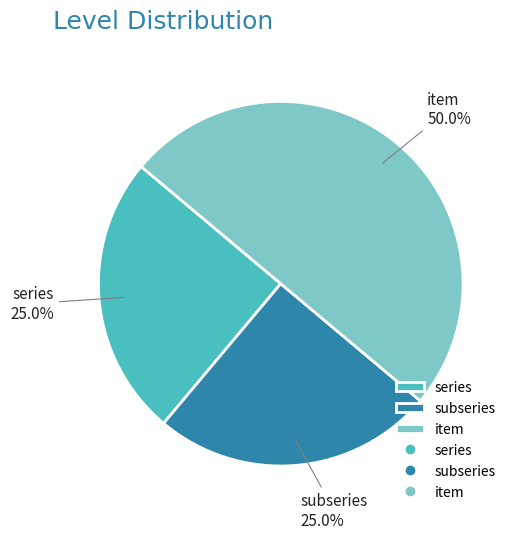

Does series represent more than half of the total?

No